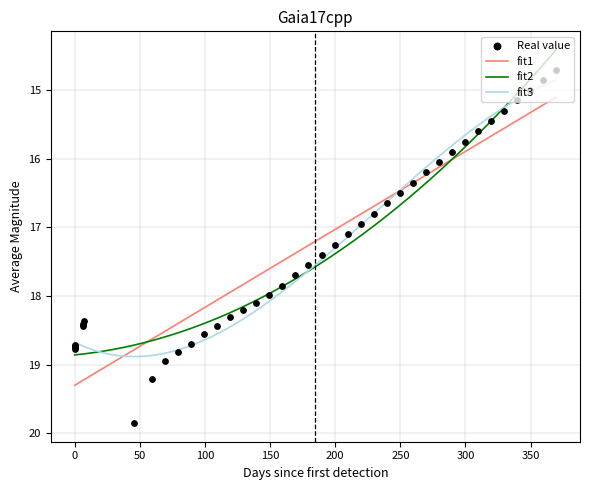

What is the maximum value for fit2?

18.9